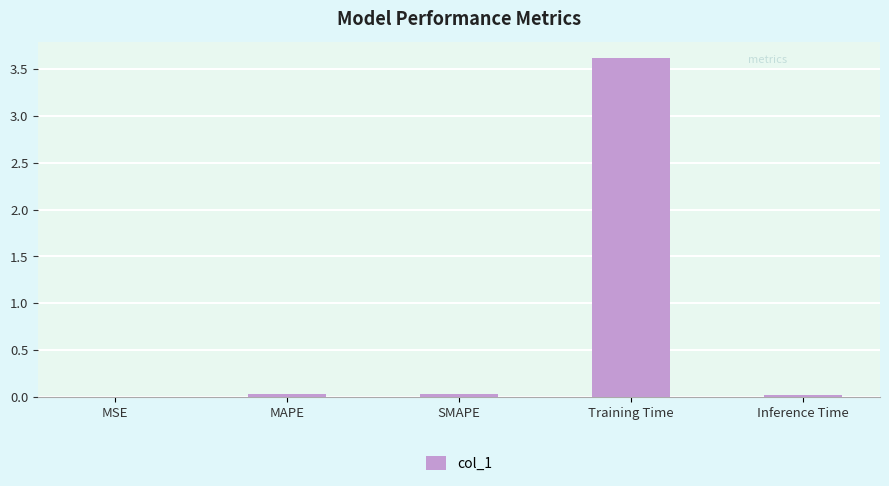

Are the bars grouped side by side (vs. stacked)?

No